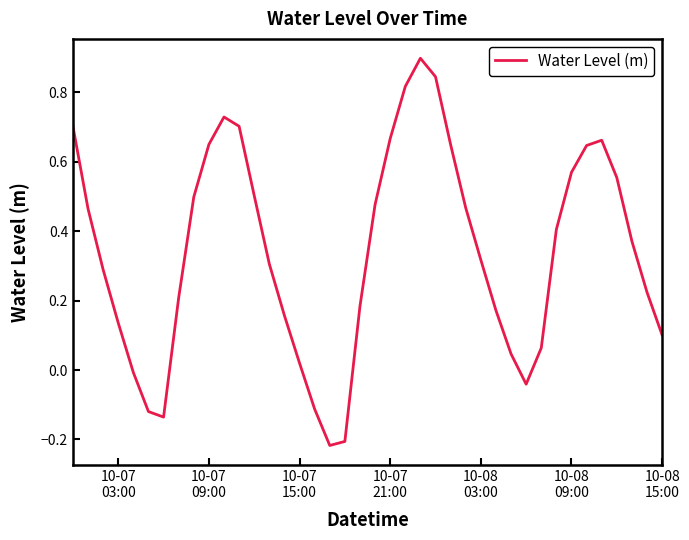

What is the greatest value displayed?

0.9